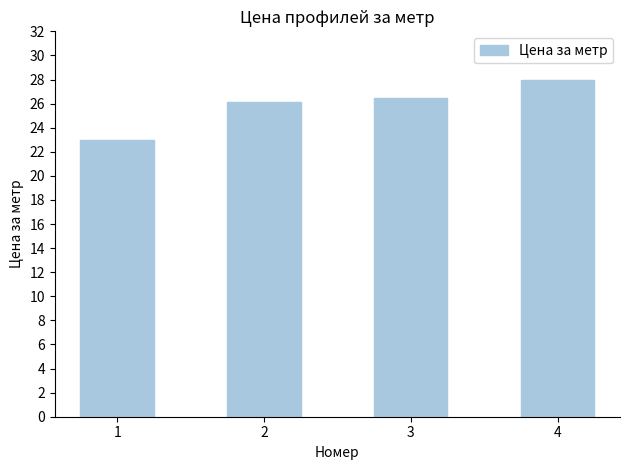

List the labels in order of value, smallest first.

1, 2, 3, 4